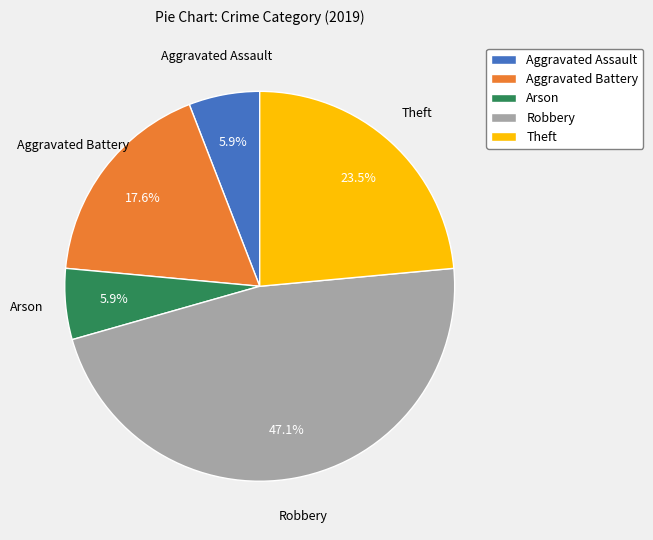

Count the number of slices in the pie.

5